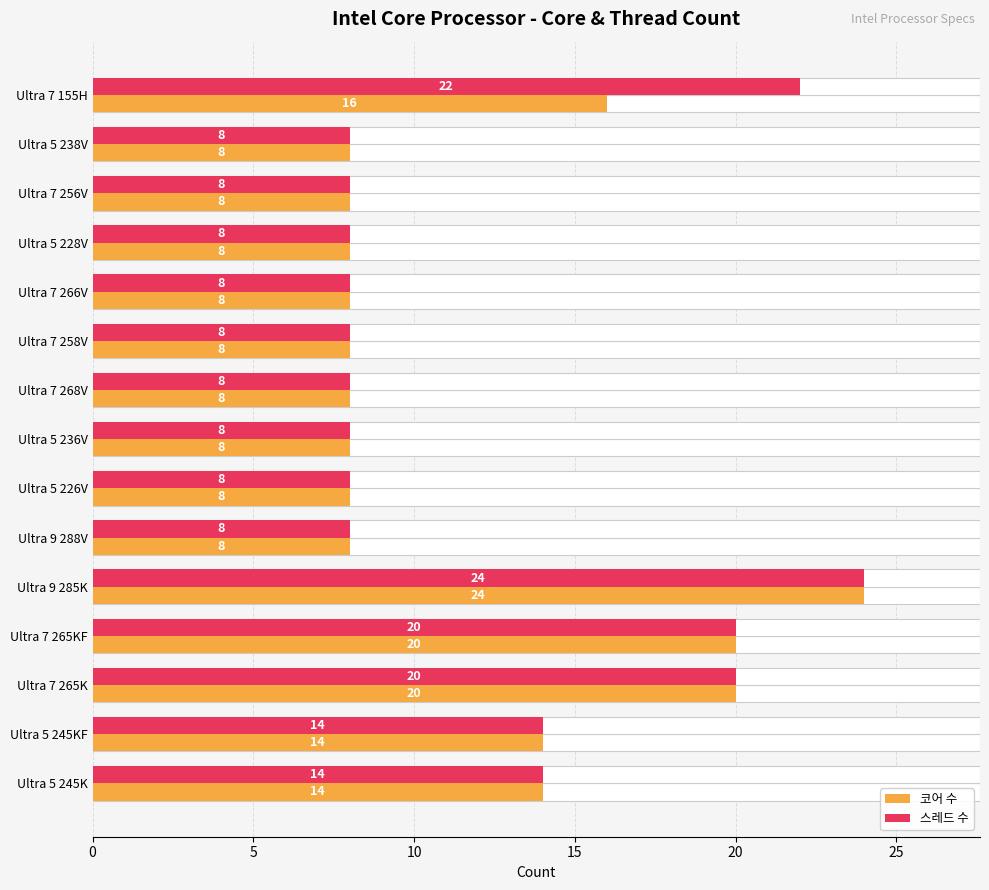

What is the maximum value shown in the chart?

24